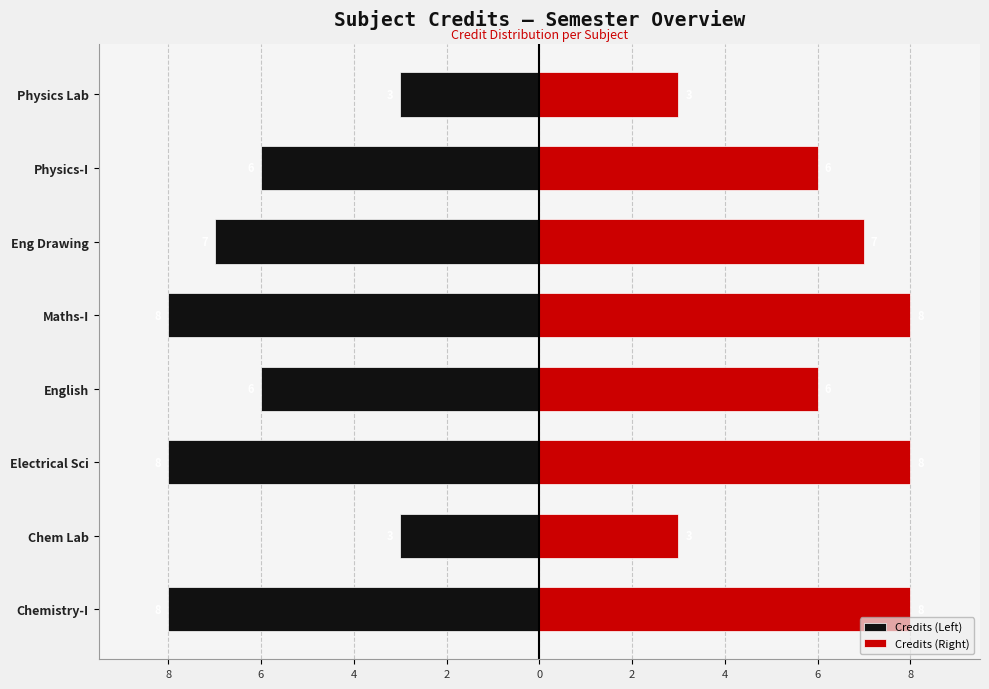

Reading left to right, what are all the values shown in this chart?

Credits (Left): -8	-3	-8	-6	-8	-7	-6	-3
Credits (Right): 8	3	8	6	8	7	6	3